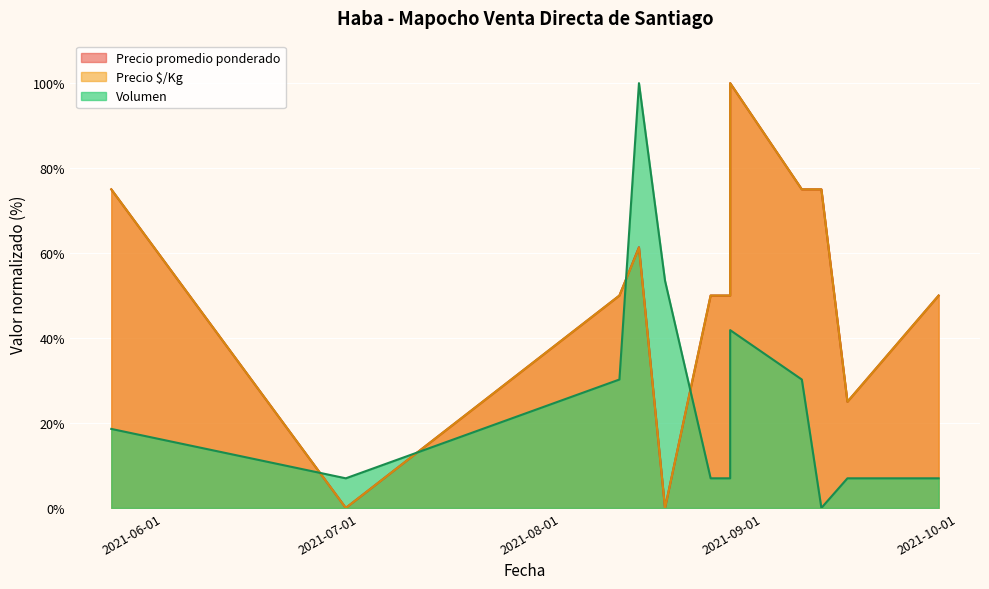

How many series are shown in this chart?

3